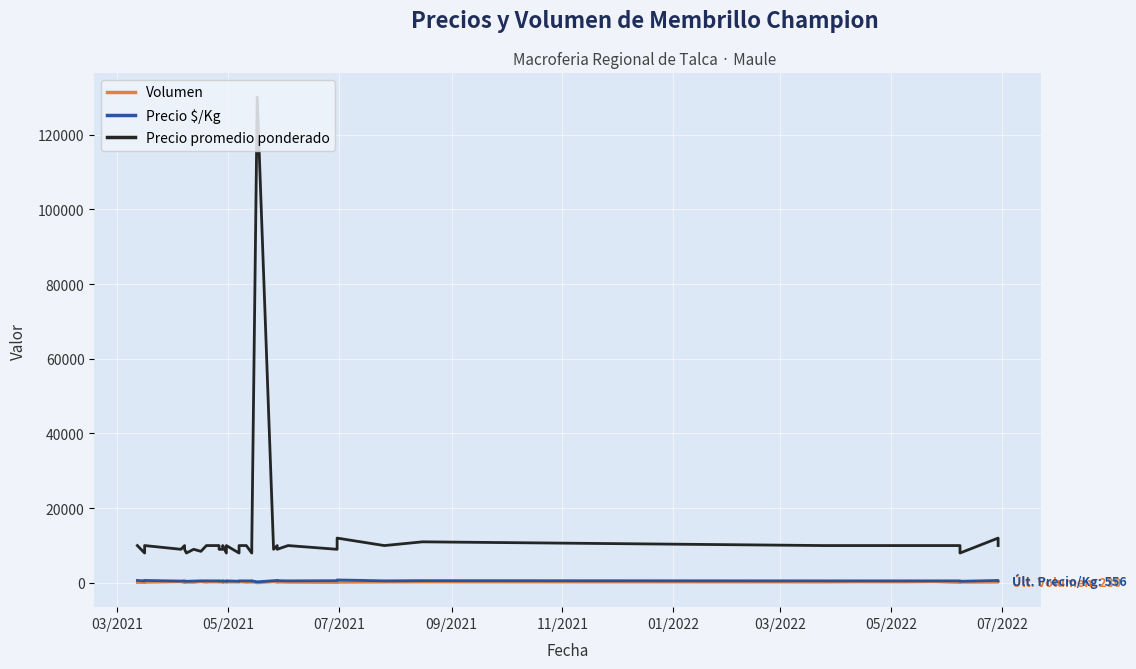

What is the lowest value of the Volumen series?

10